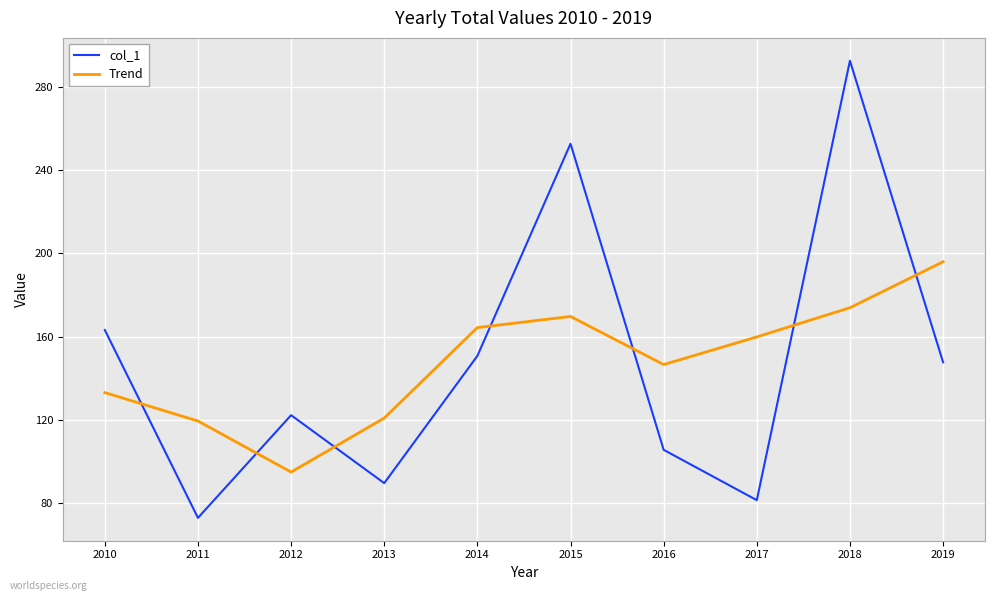

What are all the series names shown in the legend?

col_1, Trend